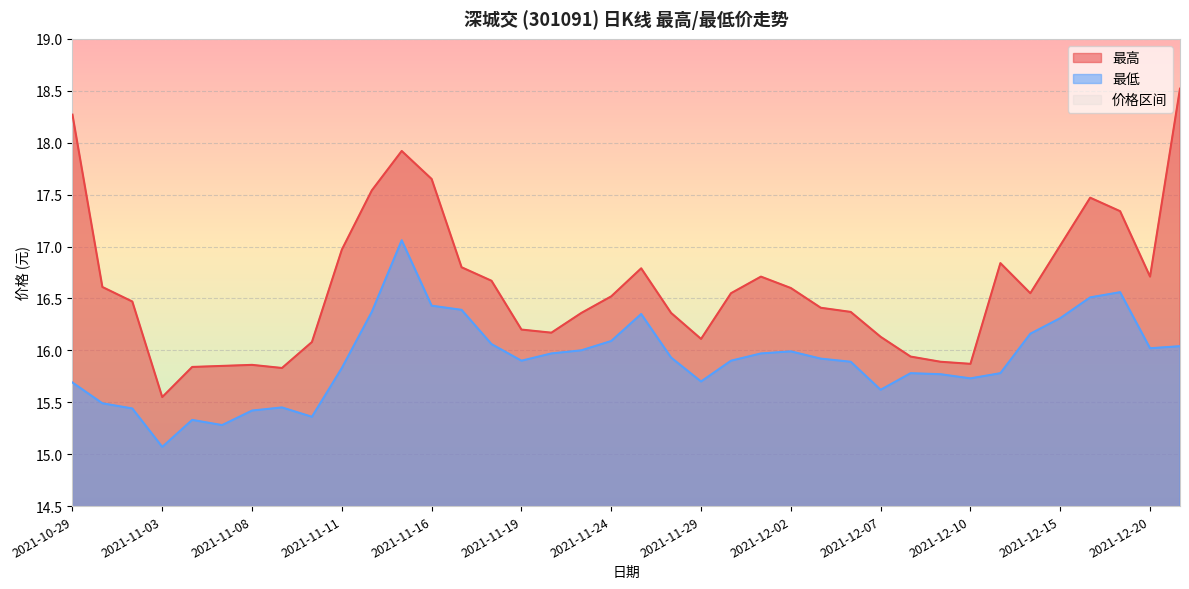

What is the label of the 26th point from the left?

2021-12-03